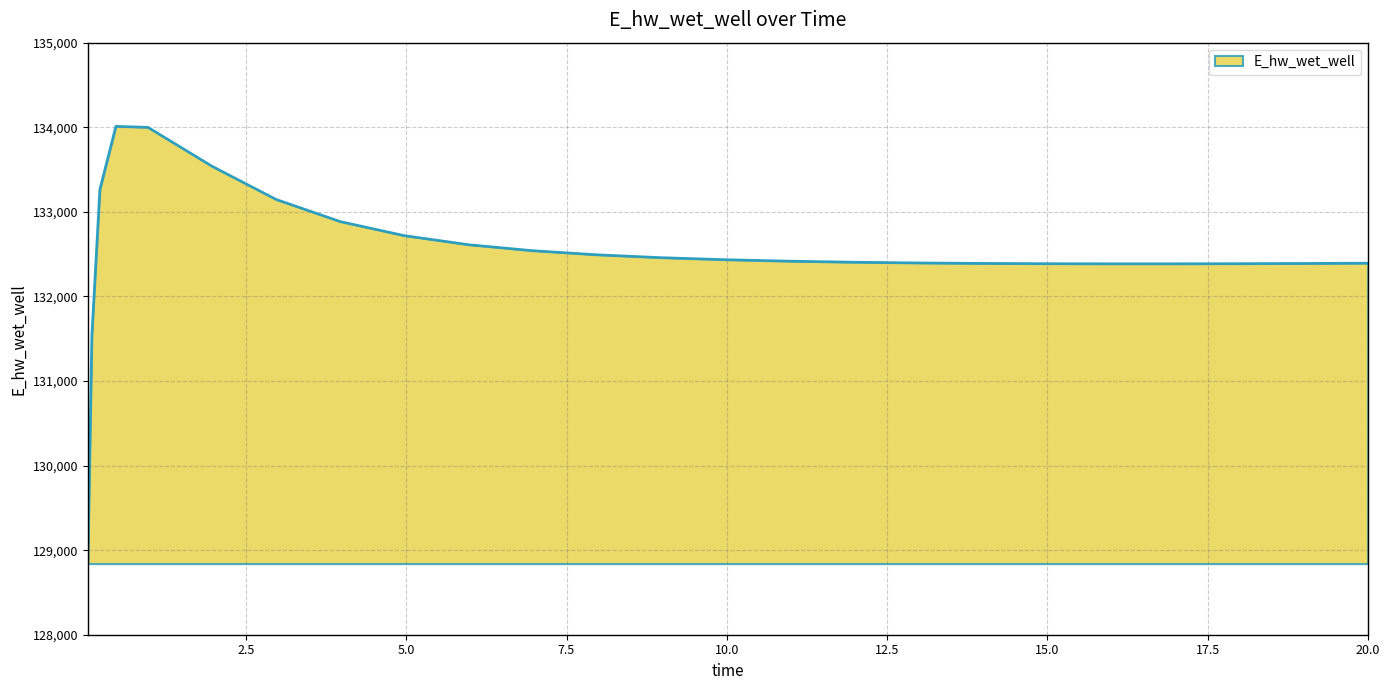

What is the minimum value shown in the chart?

128841.0